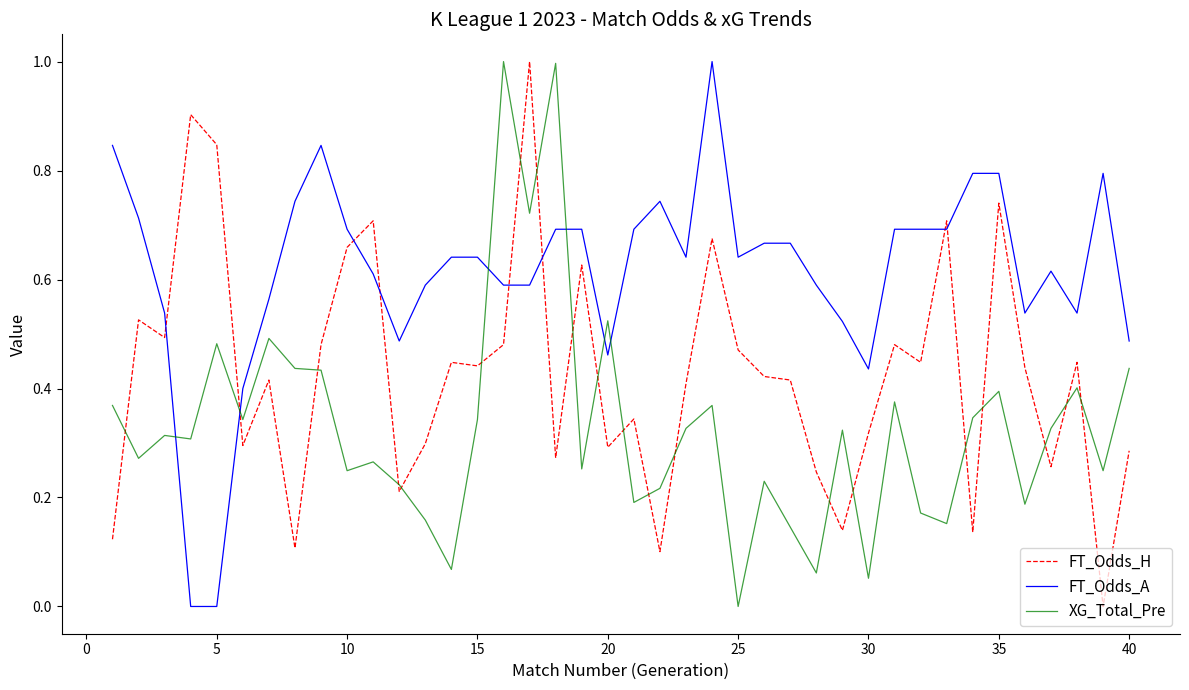

Which series has the largest total across all categories?

FT_Odds_A